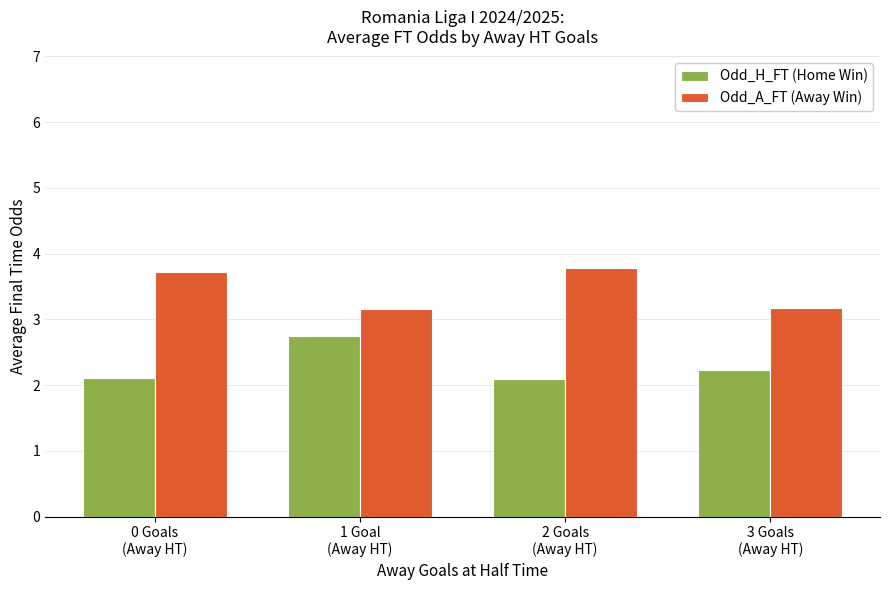

Count the Odd_A_FT (Away Win) values in the range 3 to 4.

4